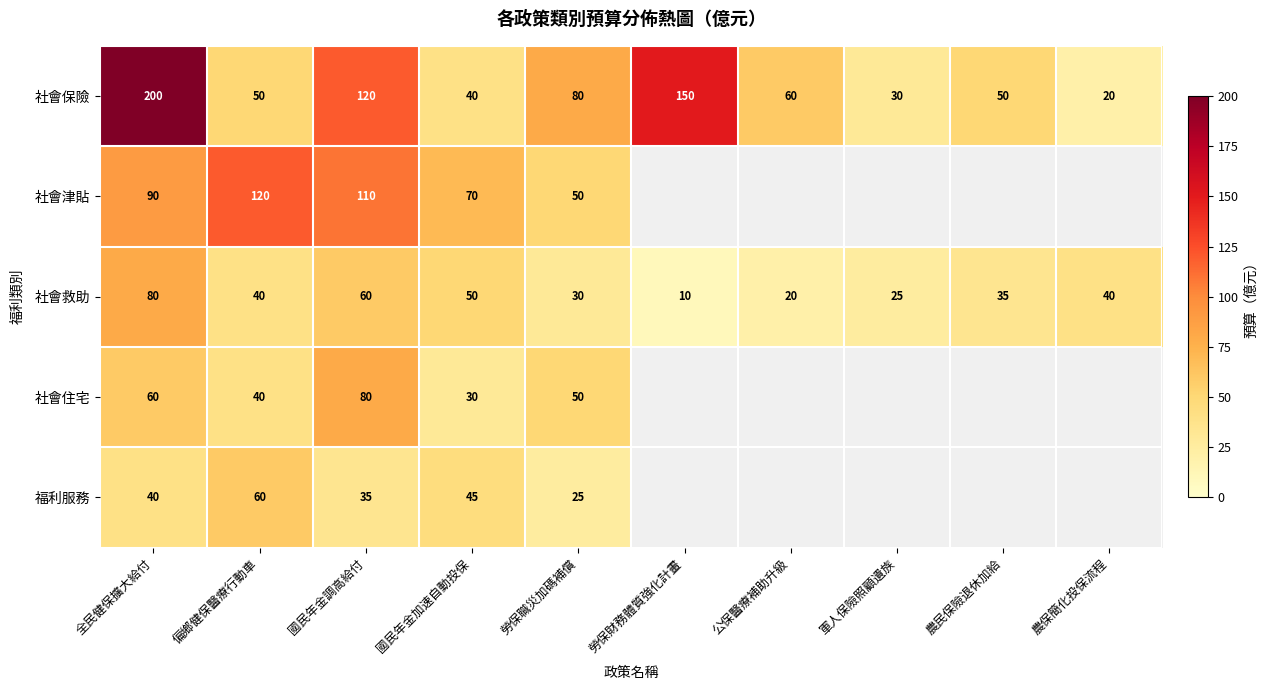

What is the total value across all series at 國民年金調高給付?

405